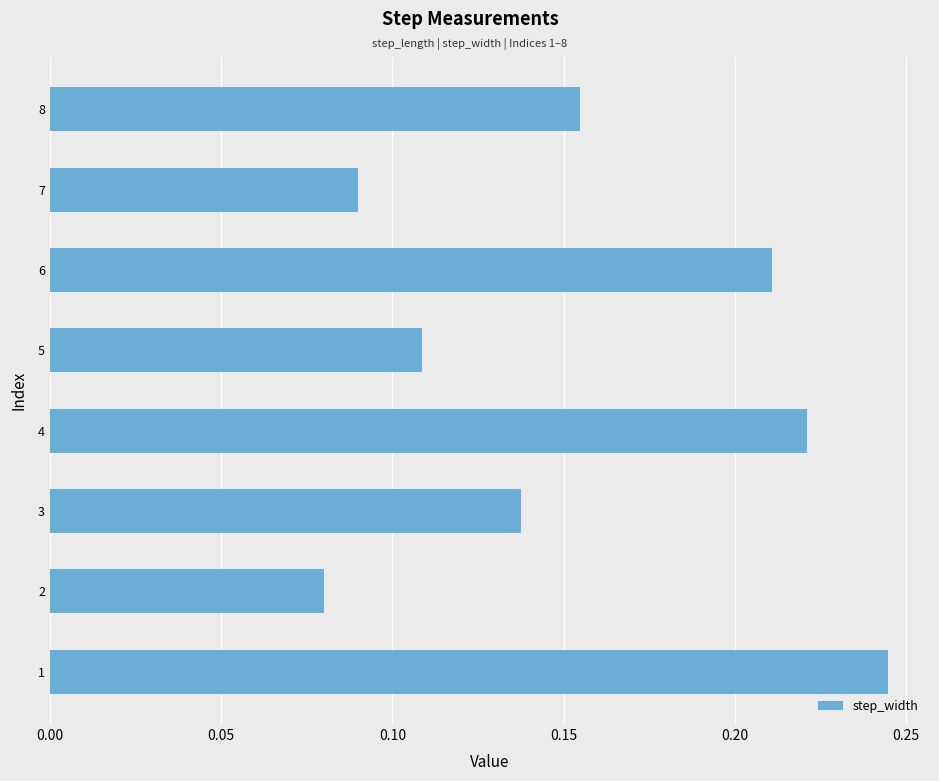

Rank the categories by value from lowest to highest.

2, 7, 5, 3, 8, 6, 4, 1